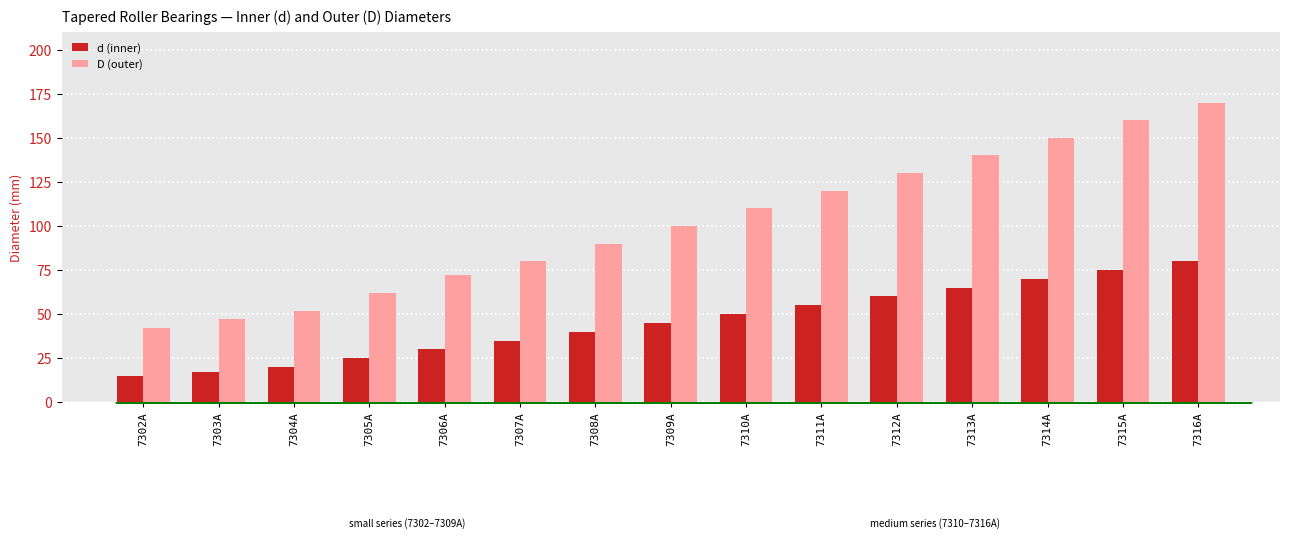

Read the d (inner) value at 7302А, to the nearest 5.

15